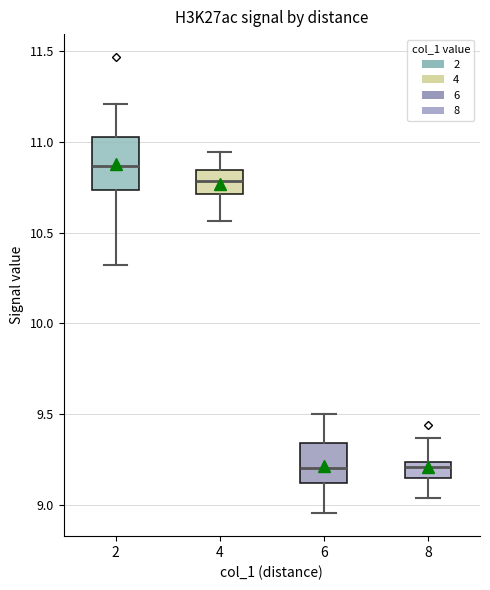

Where is the upper edge of the box at x = 2 on the y-axis? The values are not printed on the chart, so give them approximately, as read against the axis.

11.05